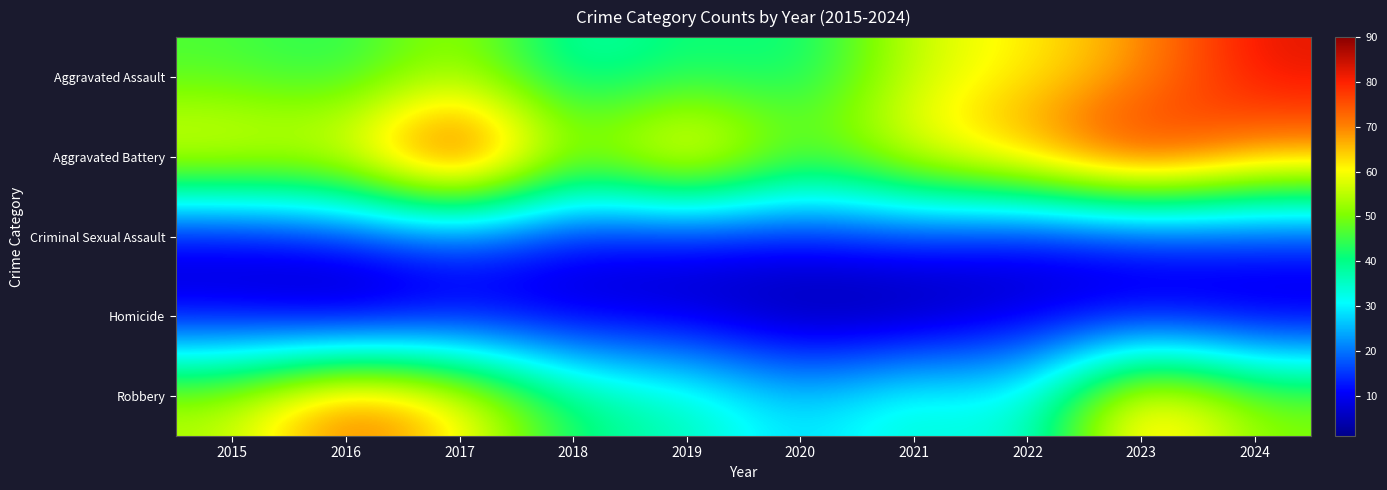

What is the maximum value shown in the chart?

90